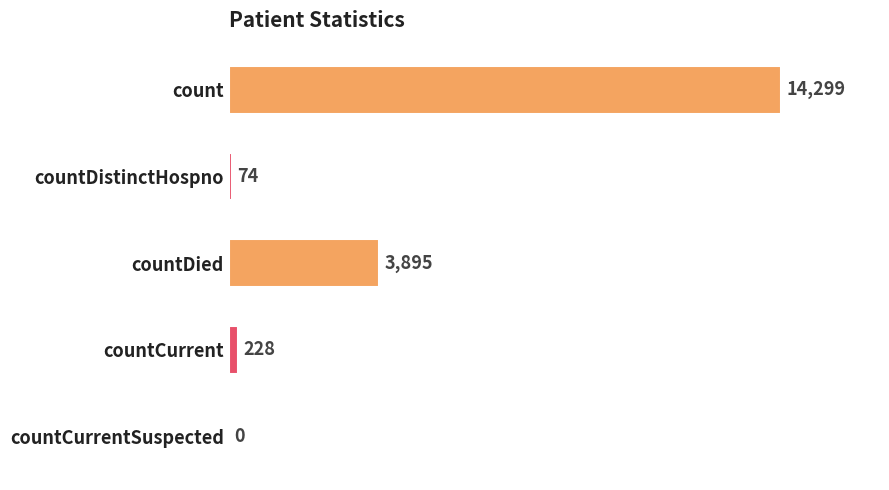

The value at countCurrent is 228. True or false?

True